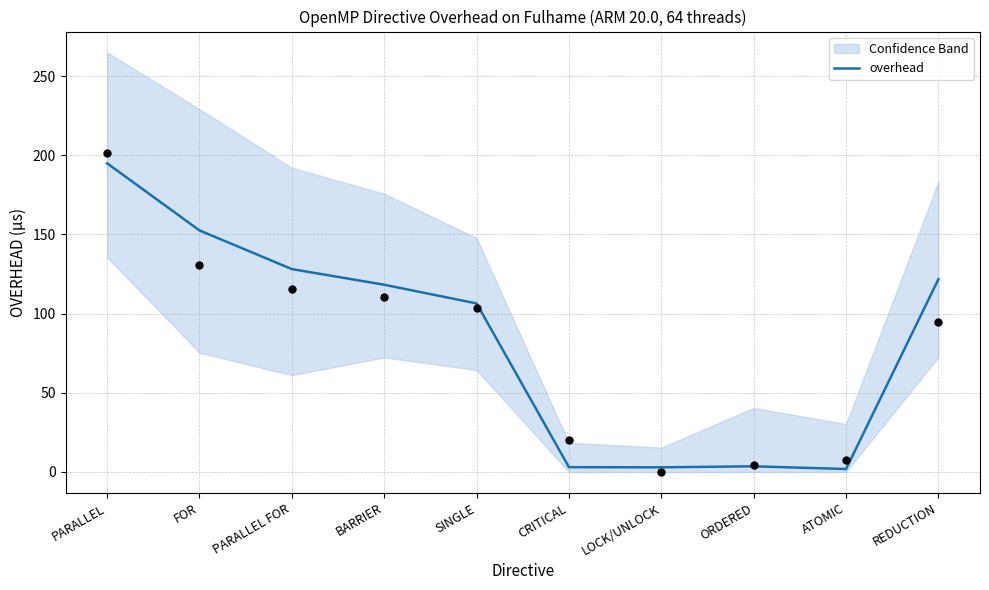

Between FOR and BARRIER, which is larger?

FOR